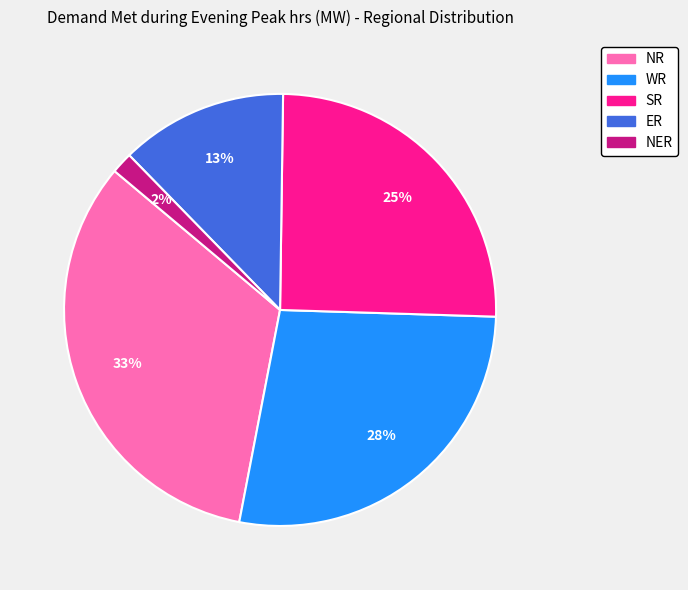

True or false: ER accounts for 13% of the total.

True